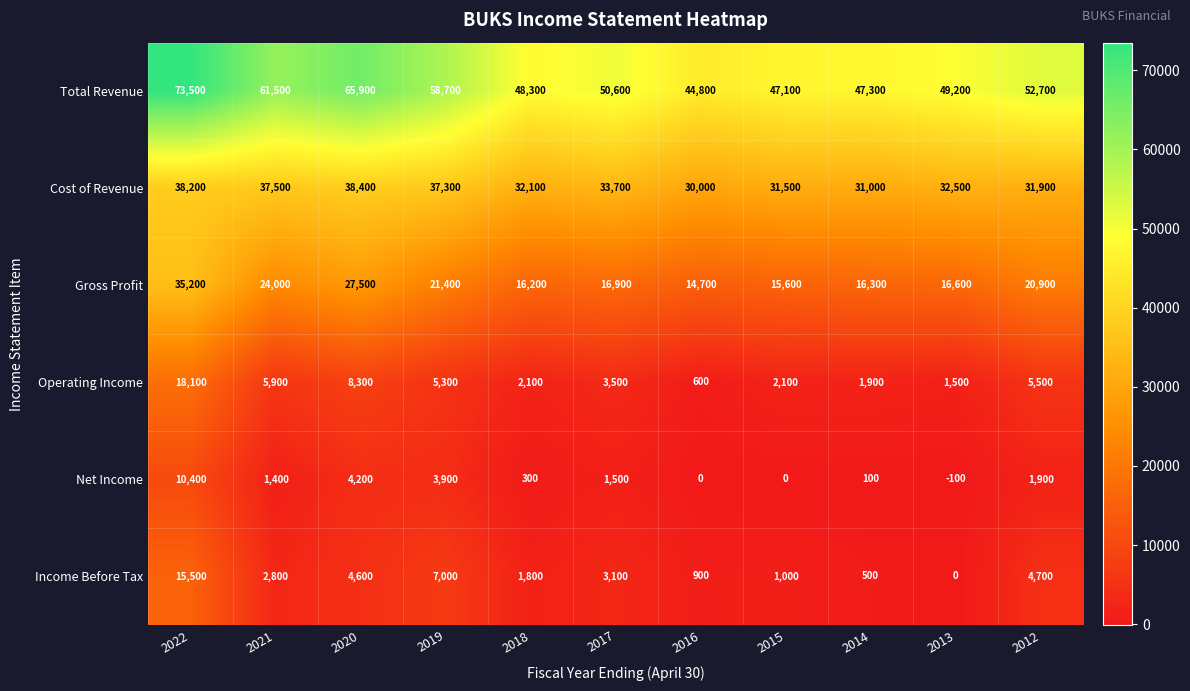

At 2022, list the series in order from smallest to largest.

Net Income, Income Before Tax, Operating Income, Gross Profit, Cost of Revenue, Total Revenue